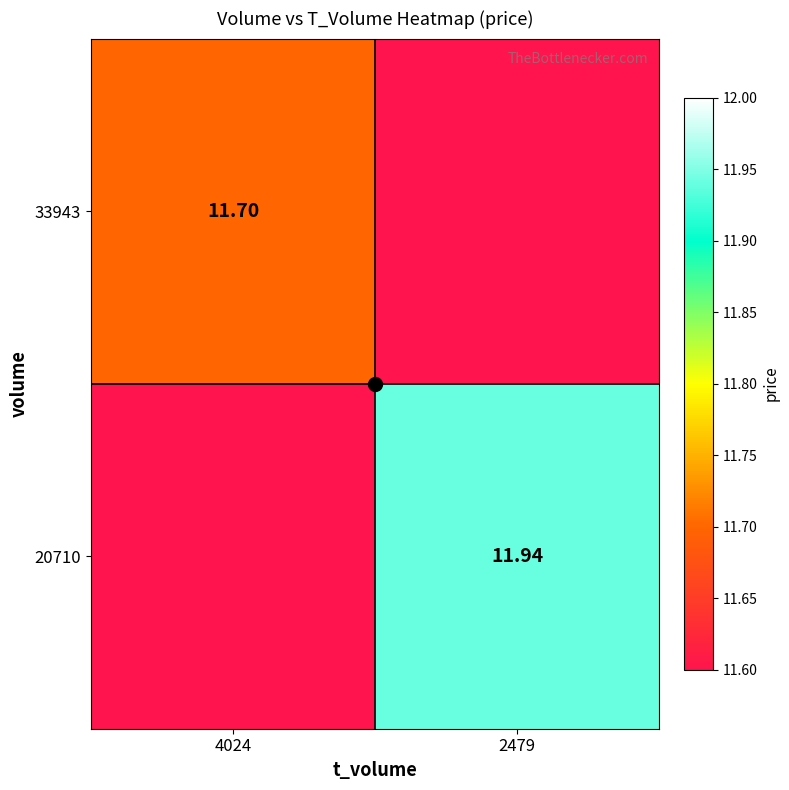

Count the number of categories in the chart.

2